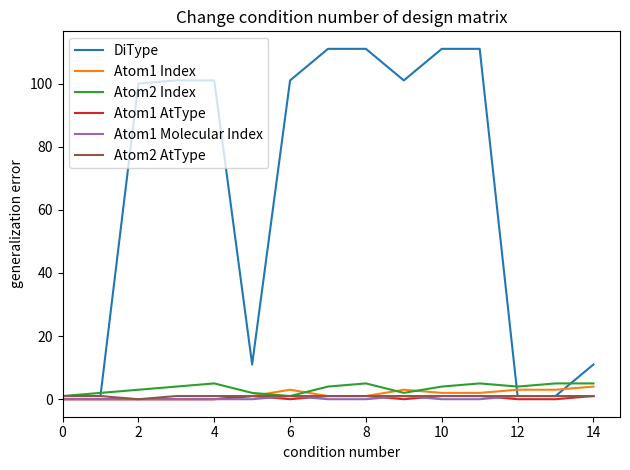

Which series has the largest range (max minus min)?

DiType